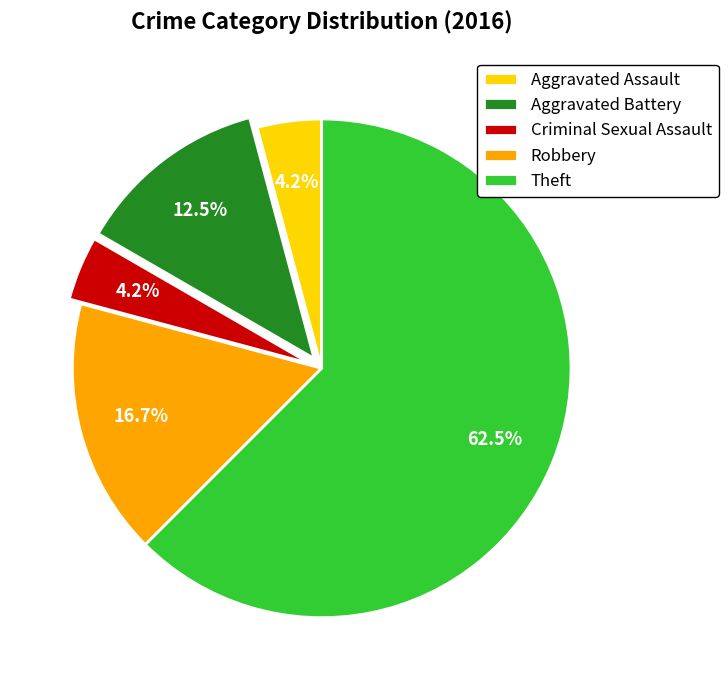

To the nearest percent, what is the combined percentage of Robbery and Aggravated Battery?

29%